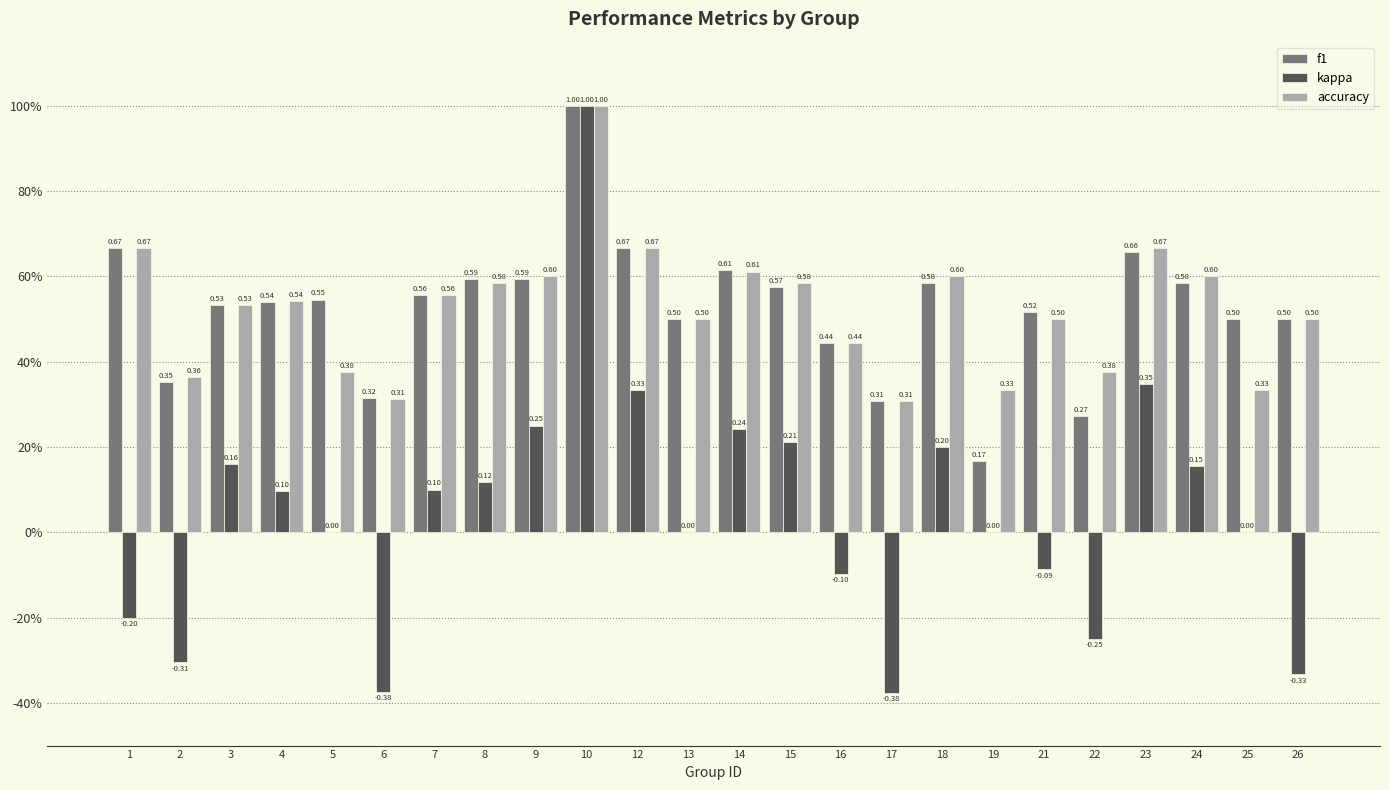

At how many categories does at least one series exceed 0?

24